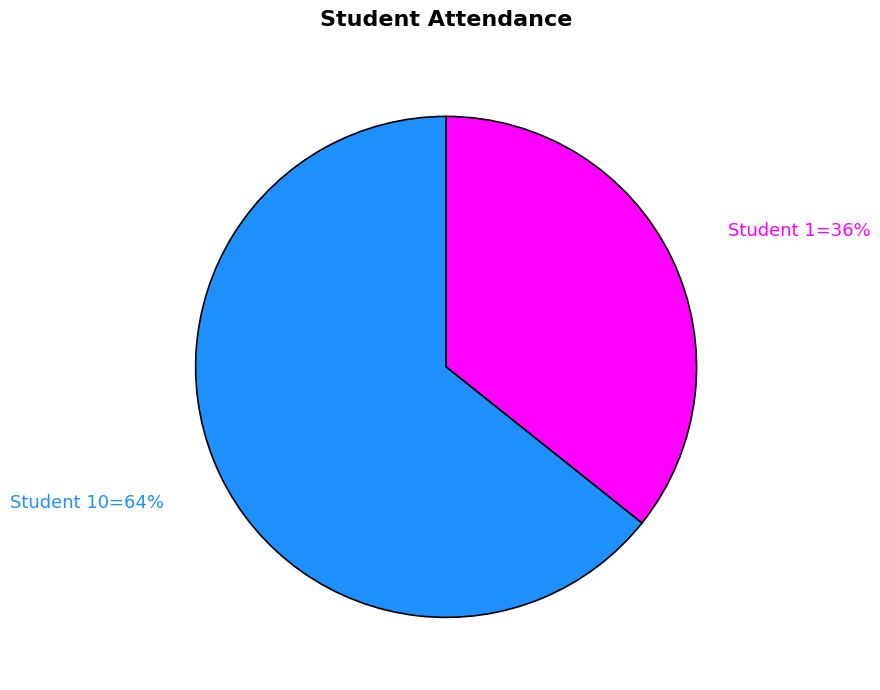

Does any single category account for the majority?

Yes